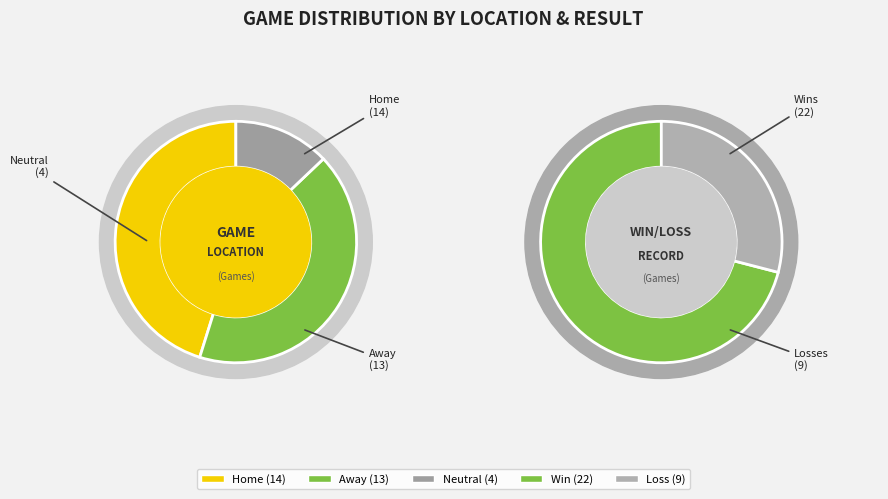

Does Neutral represent more than half of the total?

No